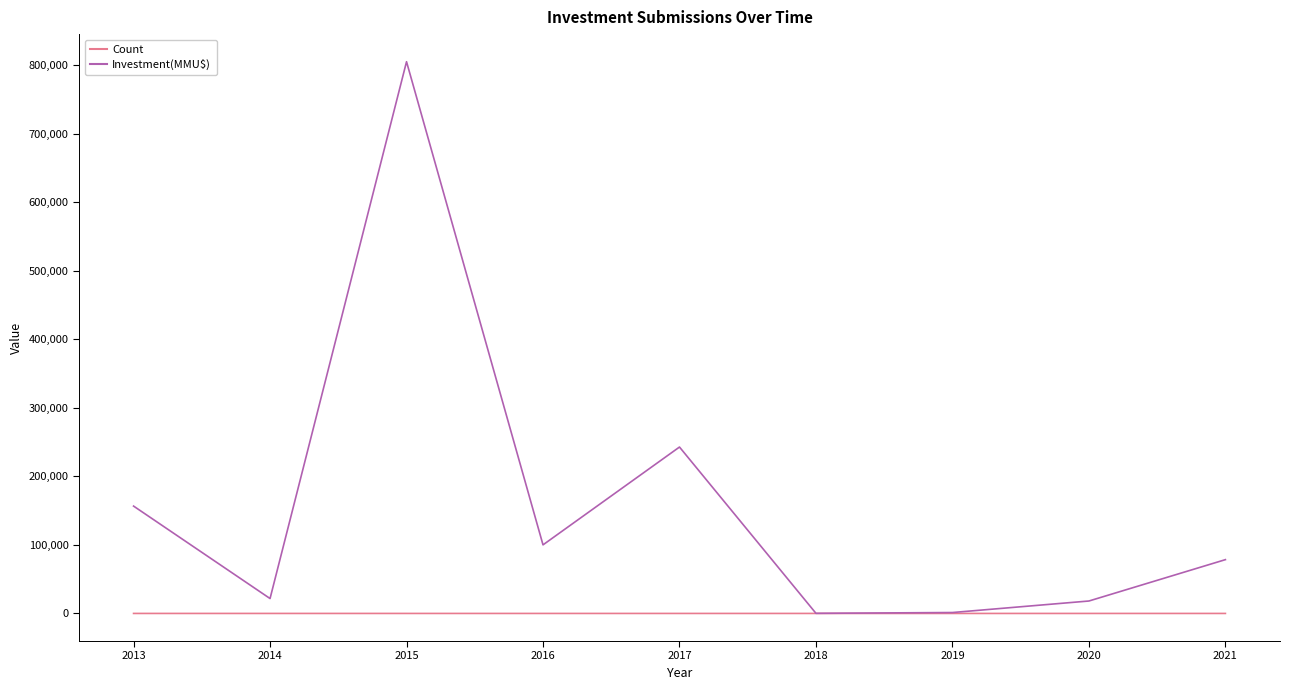

Rank the series by their maximum value, from lowest to highest.

Count, Investment(MMU$)